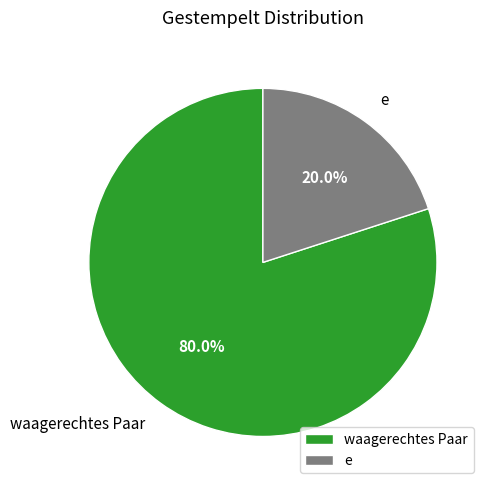

What is the ratio of the value at waagerechtes Paar to the value at e?

4.0